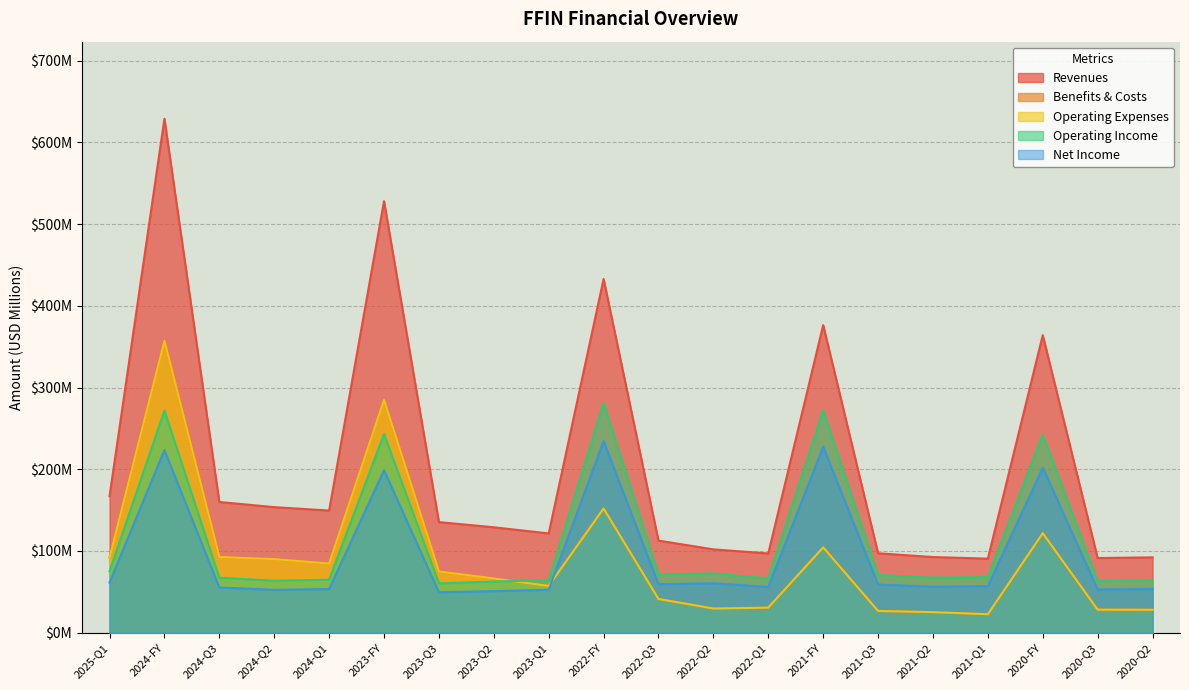

Where is the first local minimum for Operating Income?

2024-Q2